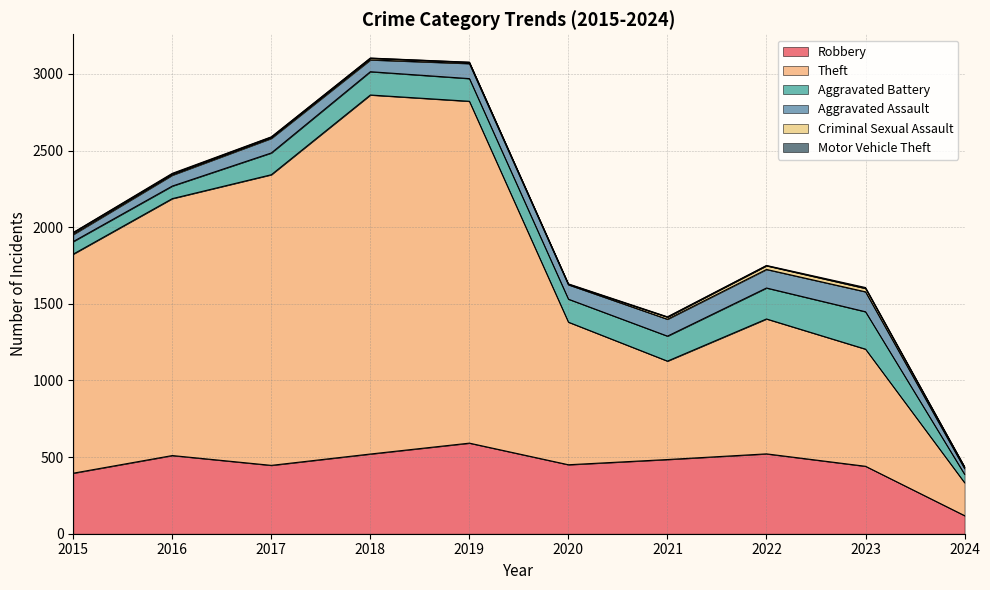

True or false: Robbery and Theft cross at least once.

False